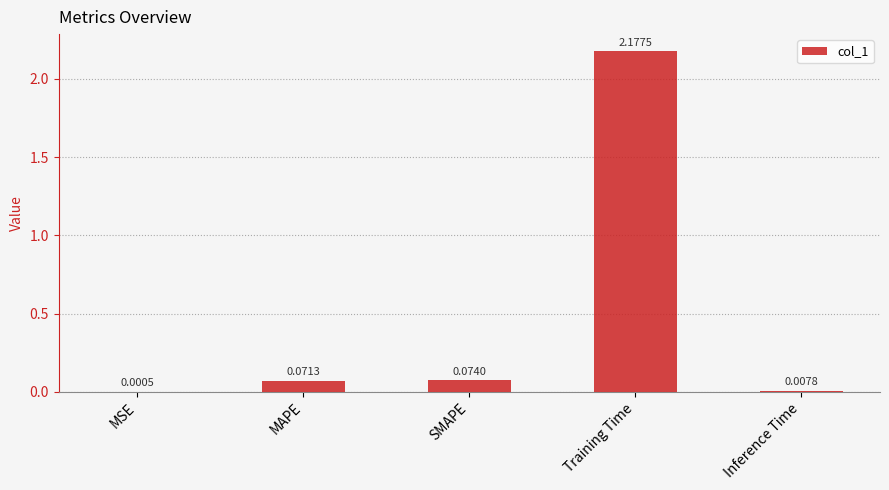

What is the change in value from Training Time to Inference Time?

-2.2